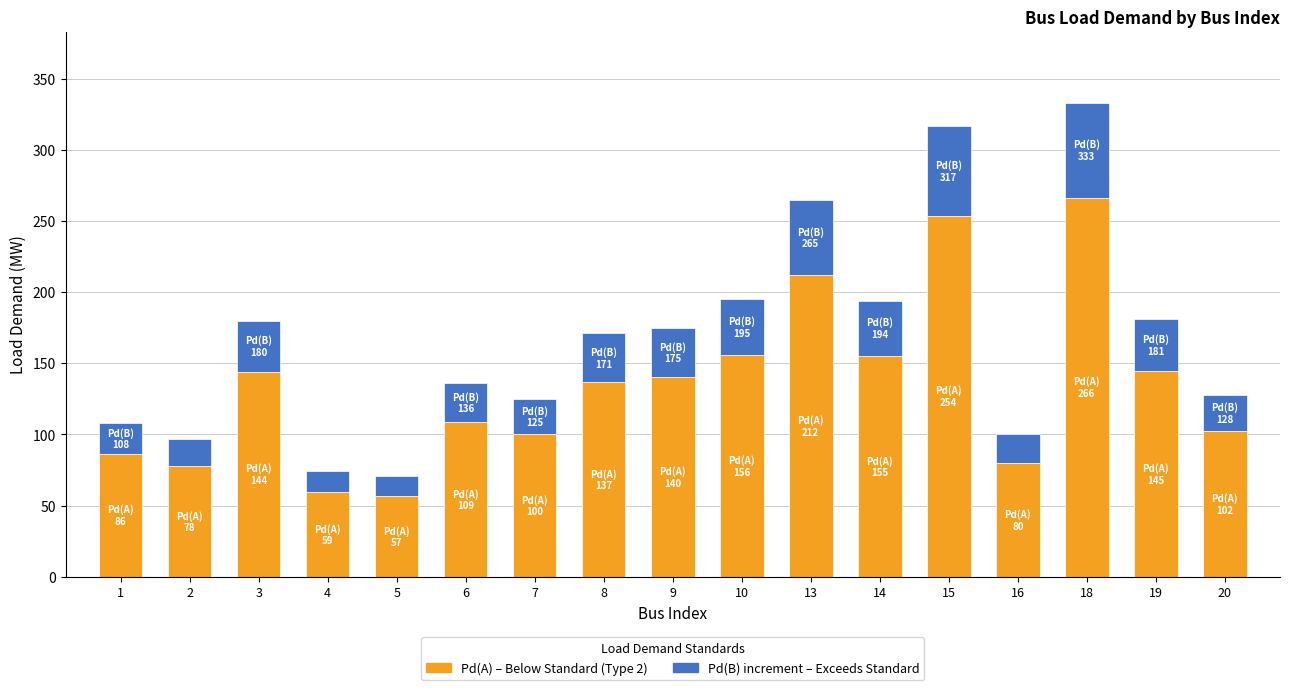

What is the total value across all series at 14?

194.0